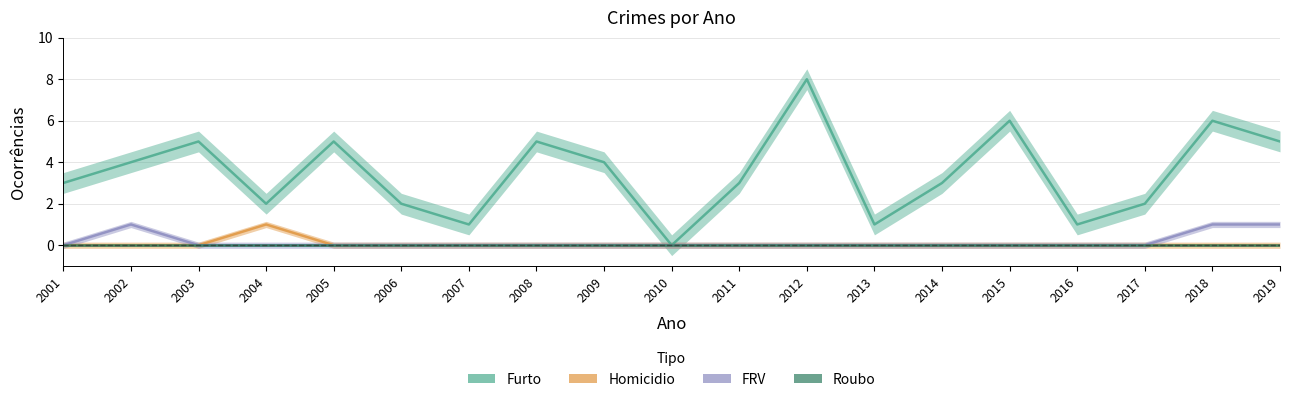

Reading left to right, list all the values displayed in this chart.

Furto: 3	4	5	2	5	2	1	5	4	0	3	8	1	3	6	1	2	6	5
Homicidio: 0	0	0	1	0	0	0	0	0	0	0	0	0	0	0	0	0	0	0
FRV: 0	1	0	0	0	0	0	0	0	0	0	0	0	0	0	0	0	1	1
Roubo: 0	0	0	0	0	0	0	0	0	0	0	0	0	0	0	0	0	0	0